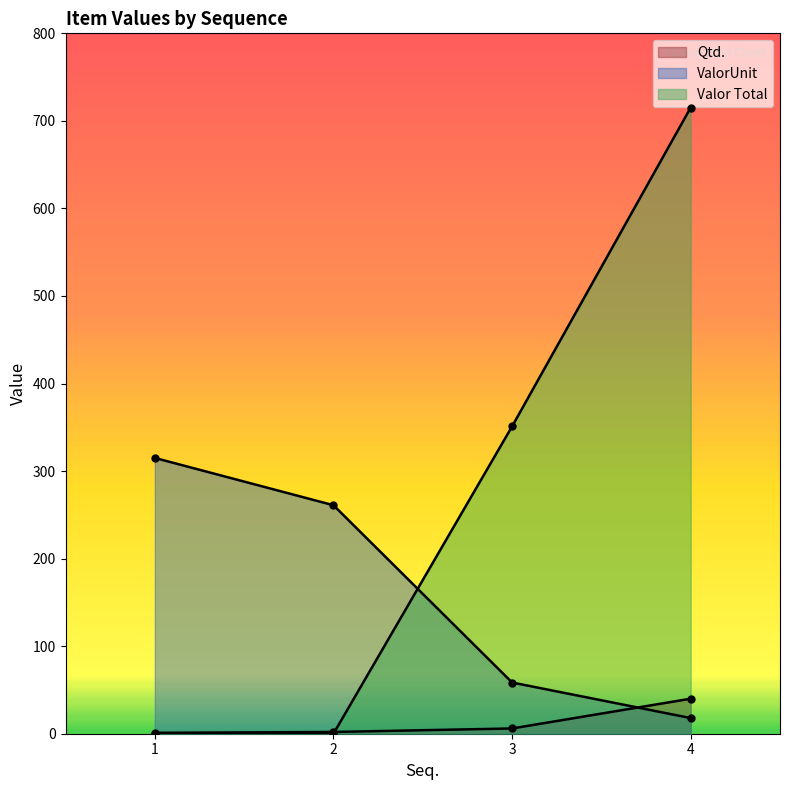

What are all the series names shown in the legend?

Qtd., ValorUnit, Valor Total